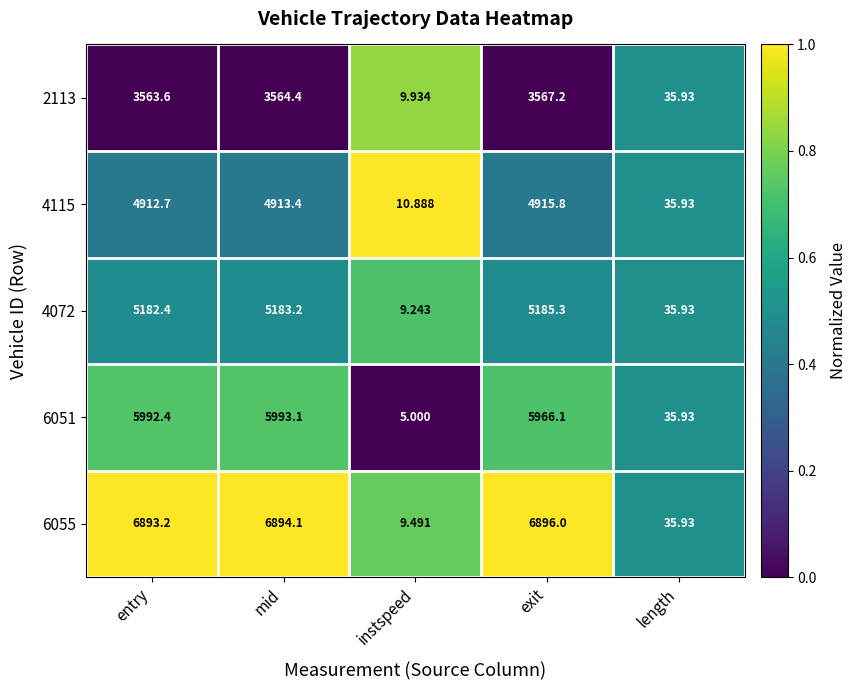

At which label does 2113 first exceed 3563?

entry